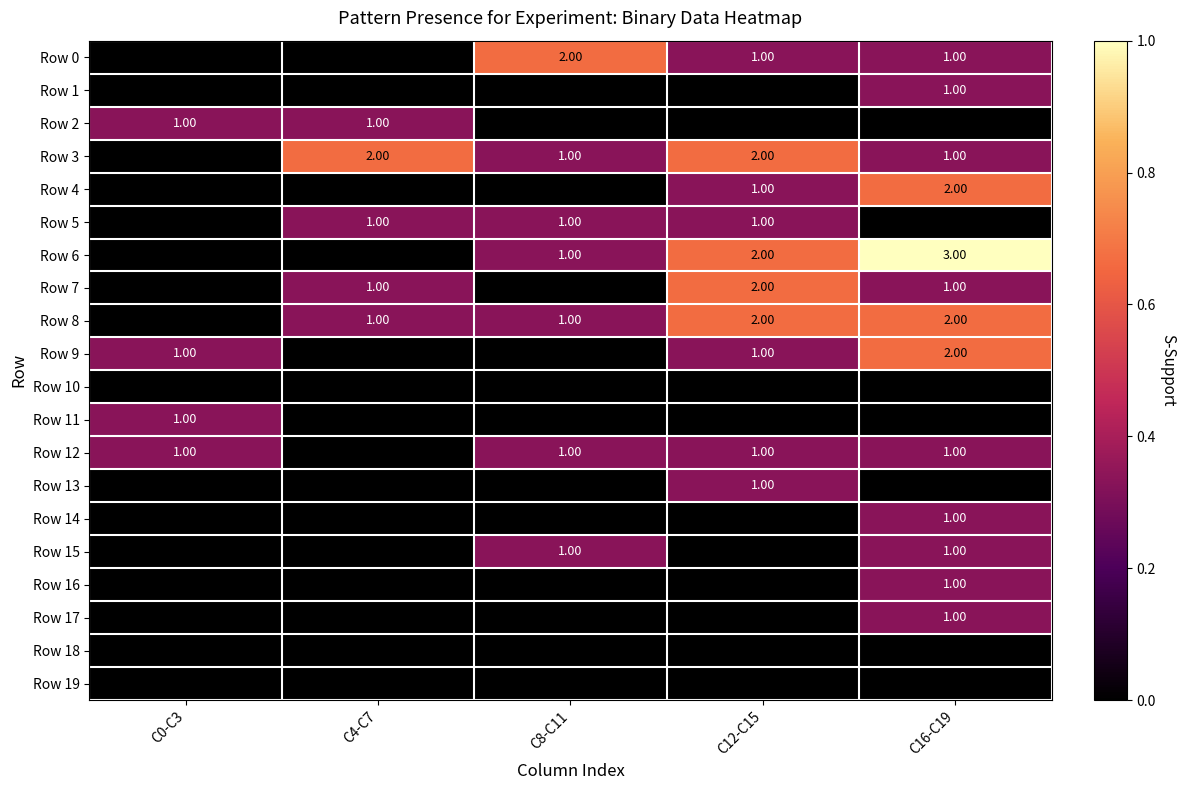

Between C0-C3 and C4-C7, which is larger?

C0-C3